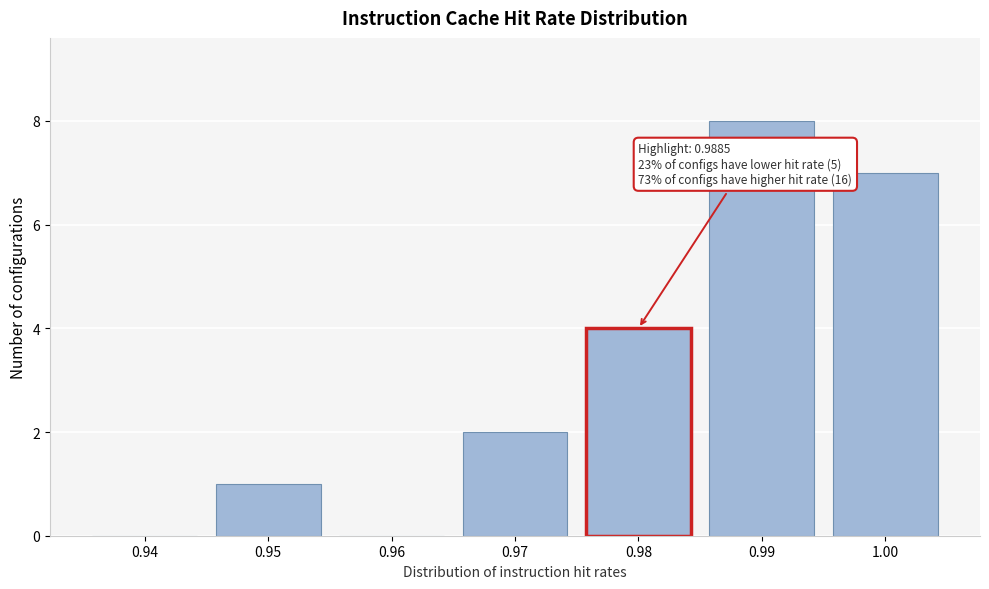

Reading left to right, list all the values displayed in this chart.

0.94=0	0.95=1	0.96=0	0.97=2	0.98=4	0.99=8	1.00=7